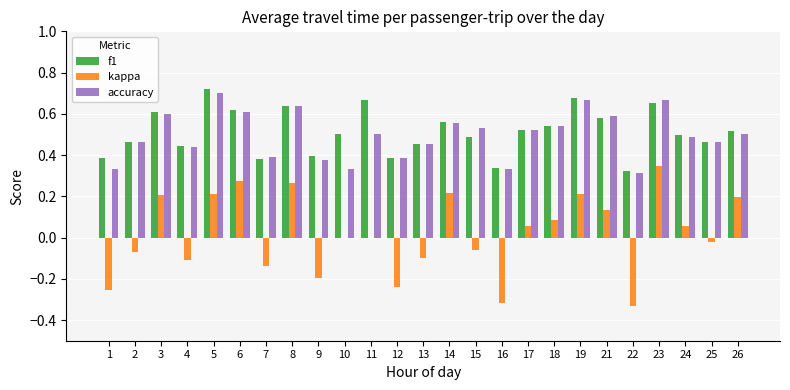

What is the sum of all accuracy values?

12.4